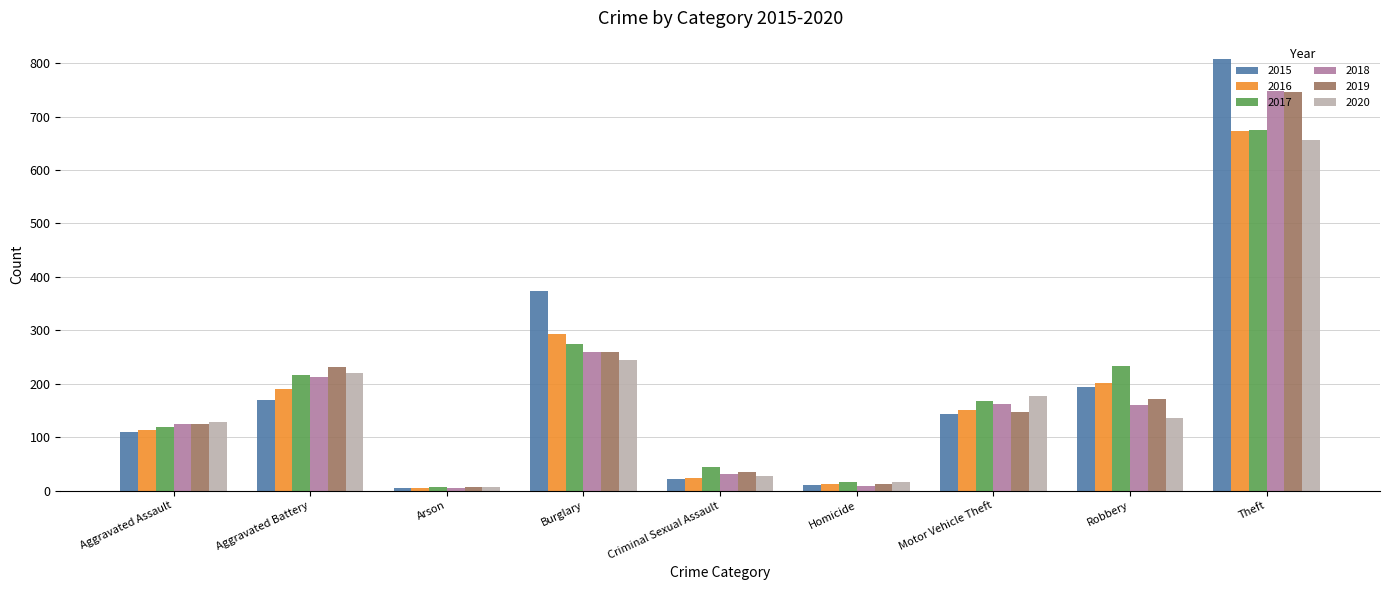

What value does the 2020 series have at Theft?

656